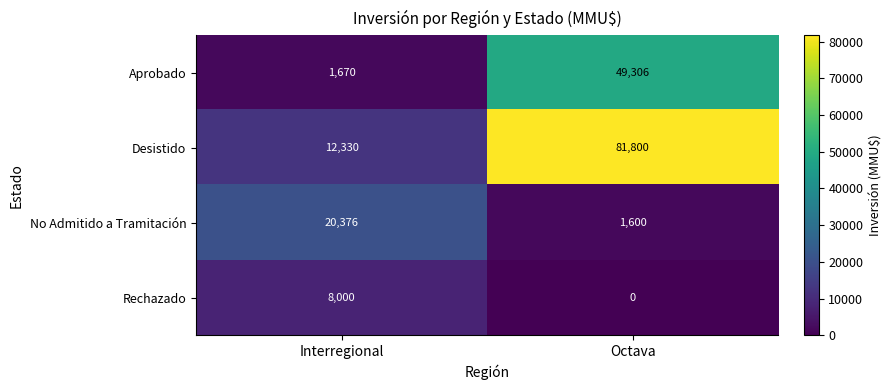

Reading left to right, list all the values displayed in this chart.

Aprobado: Interregional=1670	Octava=49306
Desistido: Interregional=12330	Octava=81800
No Admitido a Tramitación: Interregional=20376	Octava=1600
Rechazado: Interregional=8000	Octava=0